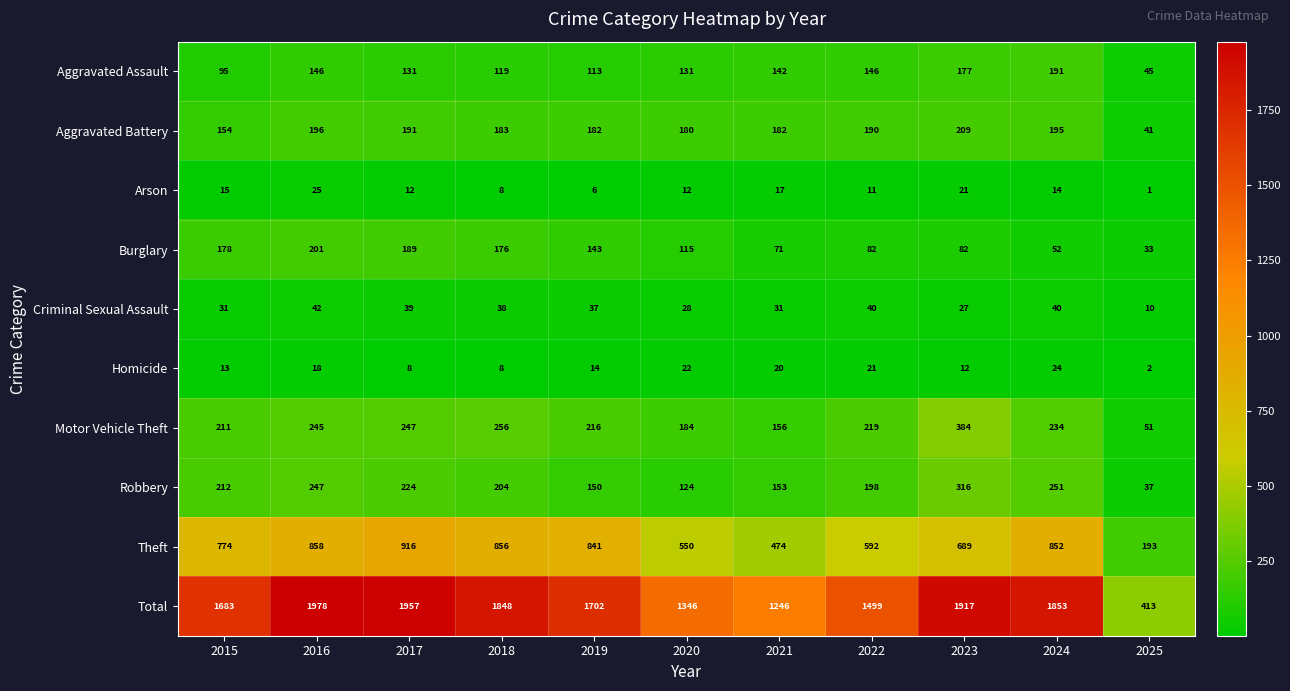

What is the difference between the maximum and minimum values in the Criminal Sexual Assault series?

32